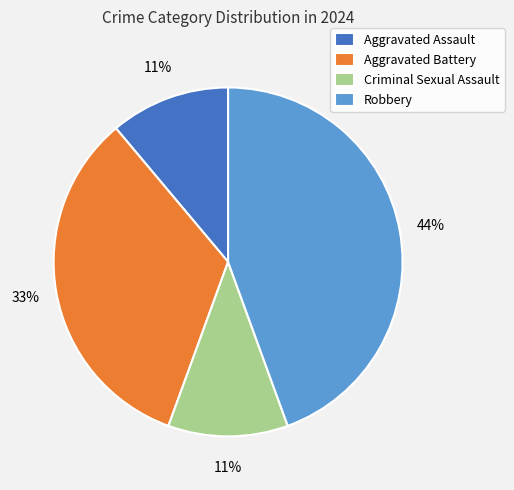

To the nearest percent, what is the average slice percentage?

25%